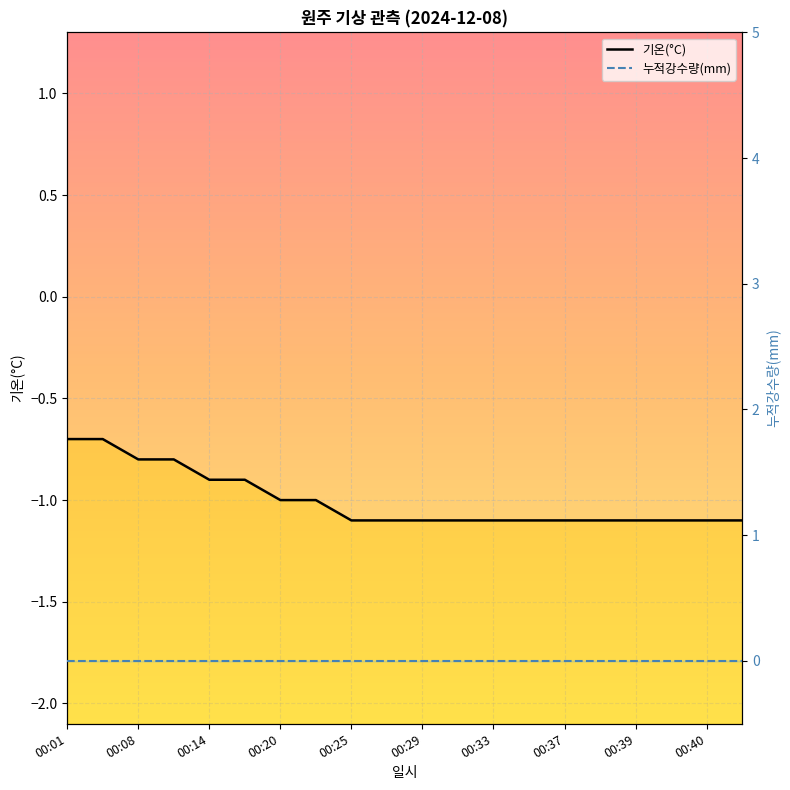

What is the highest value of the 기온(°C) series?

-0.7